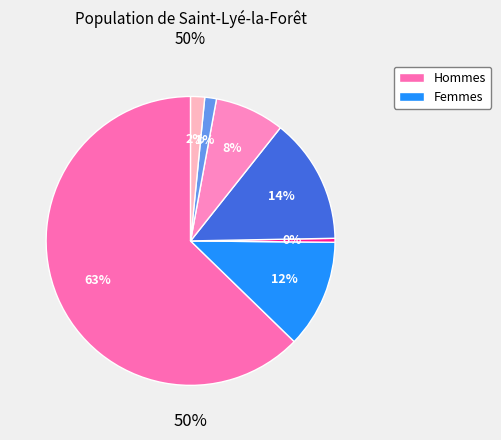

Count the number of slices in the pie.

7